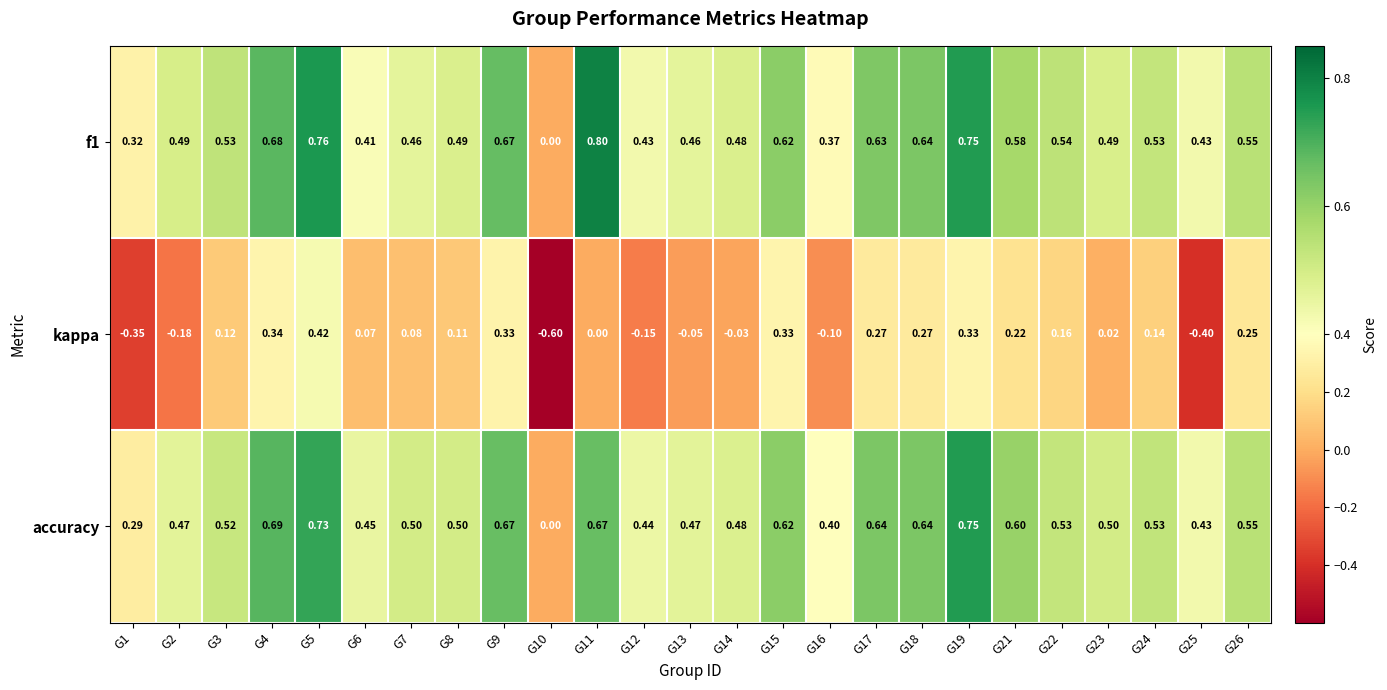

At which category is the sum across all series the highest?

G5